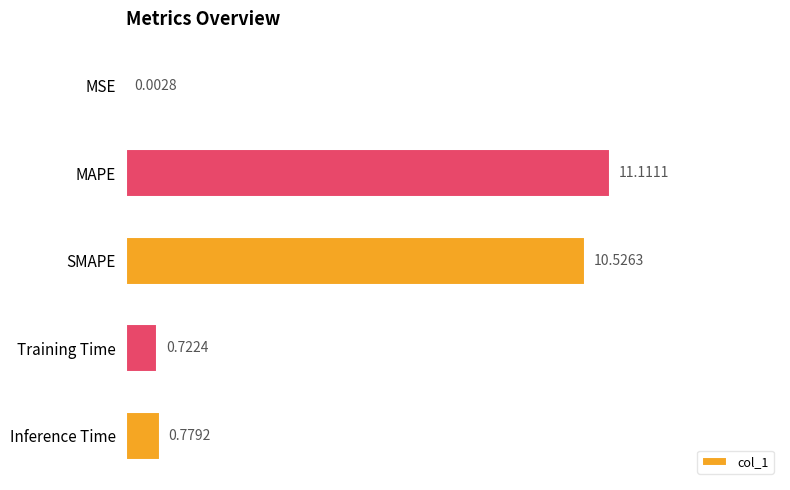

What is the change in value from MSE to MAPE?

+11.1